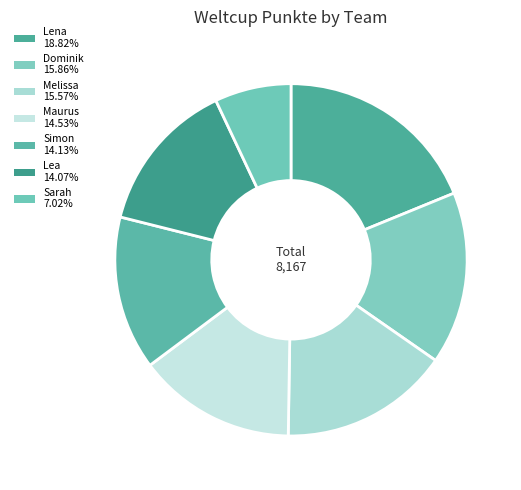

Rank the categories by value from highest to lowest.

Lena, Dominik, Melissa, Maurus, Simon, Lea, Sarah